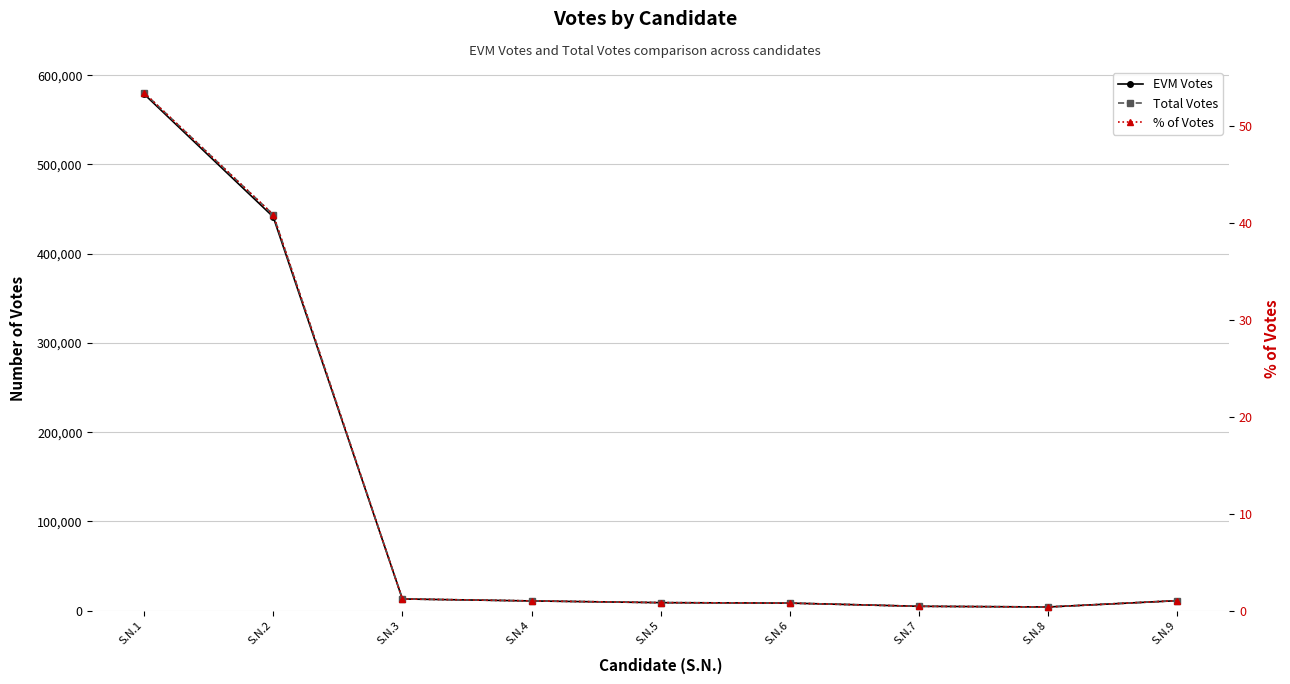

Which has a higher value, S.N.4 or S.N.9?

S.N.9